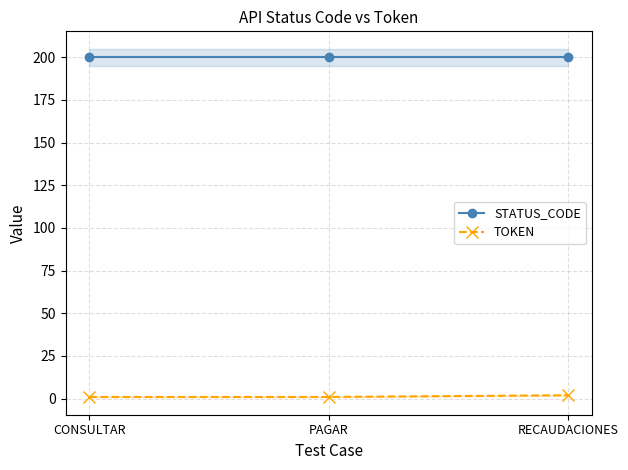

The value of TOKEN at PAGAR is 0. True or false?

False